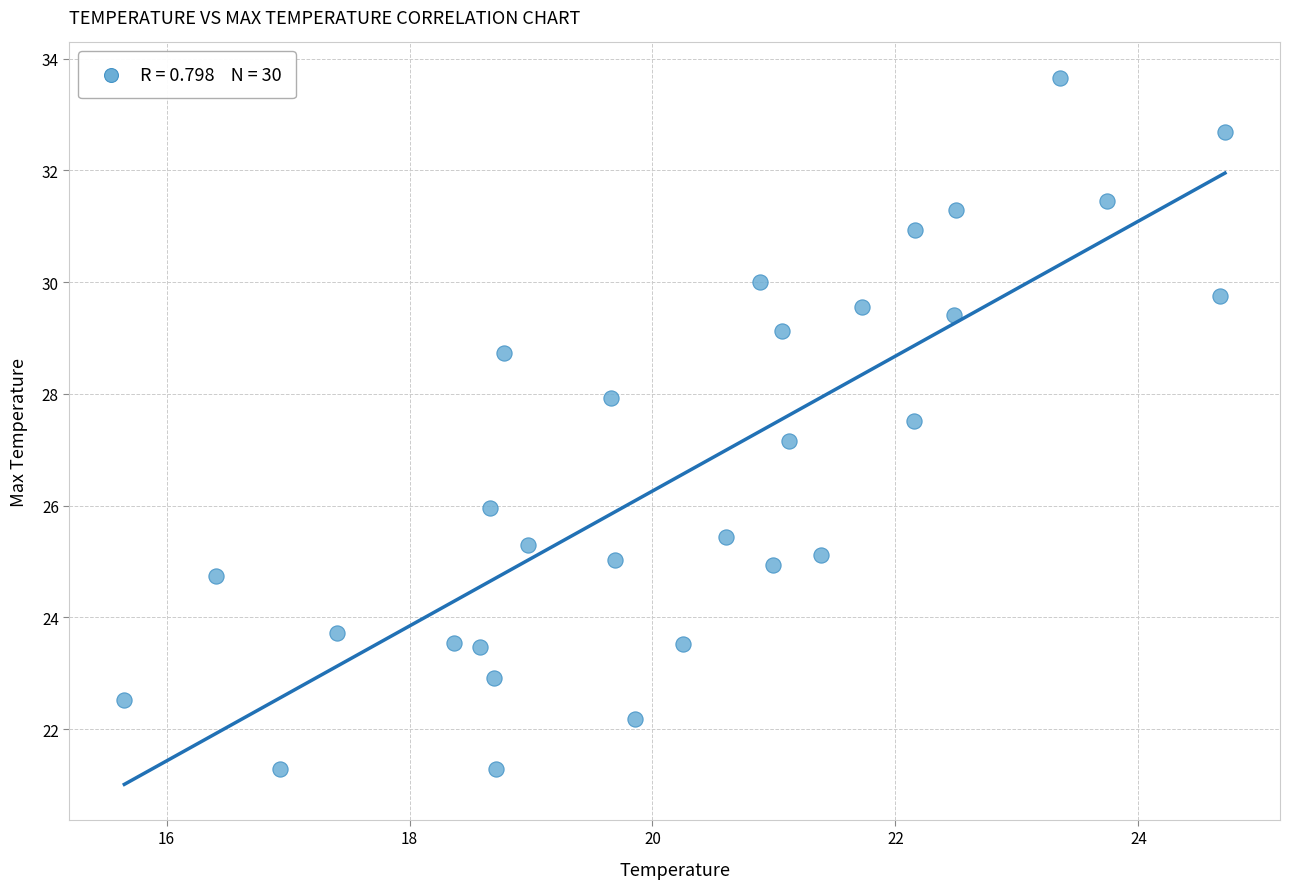

What Y value in the scatter plot is closest to 27?

27.2